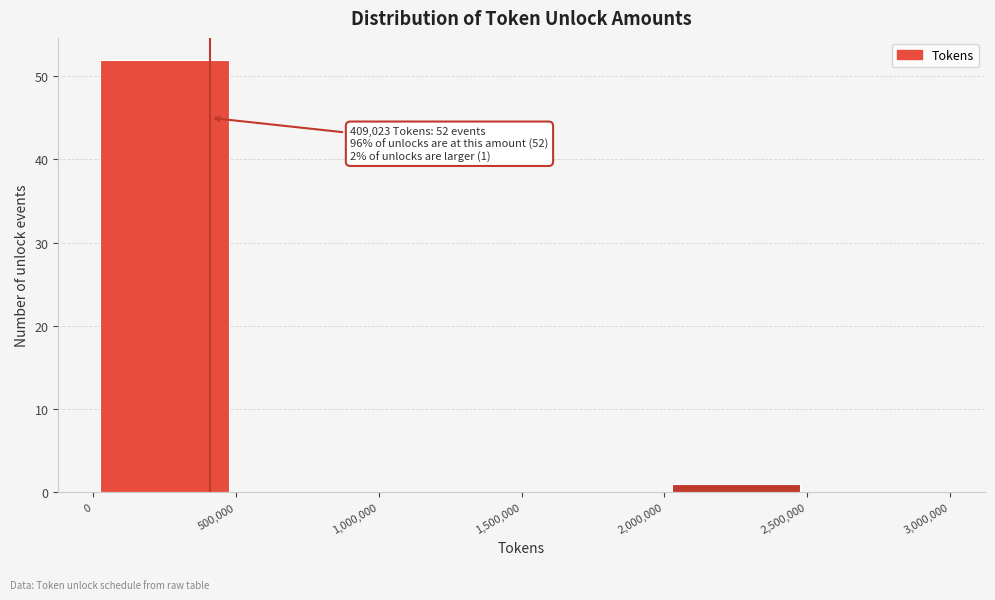

Which range on the x-axis has the tallest bar?

0 to 500,000